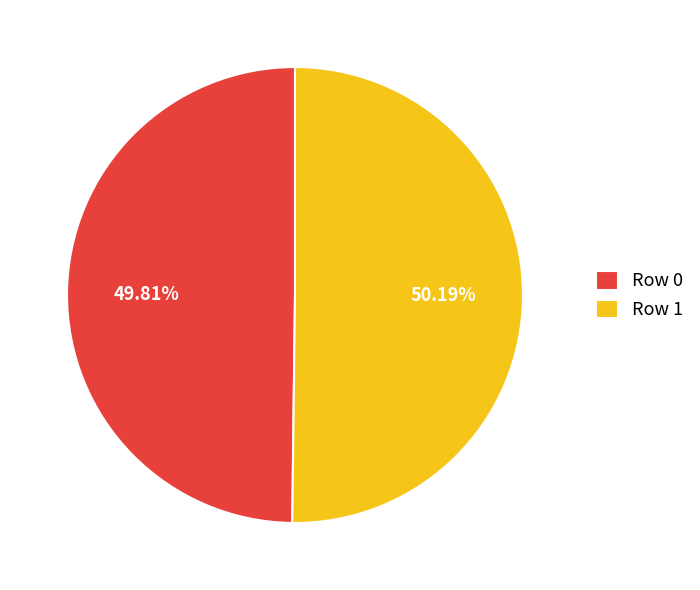

How much of the chart is everything except Row 1?

49.8%